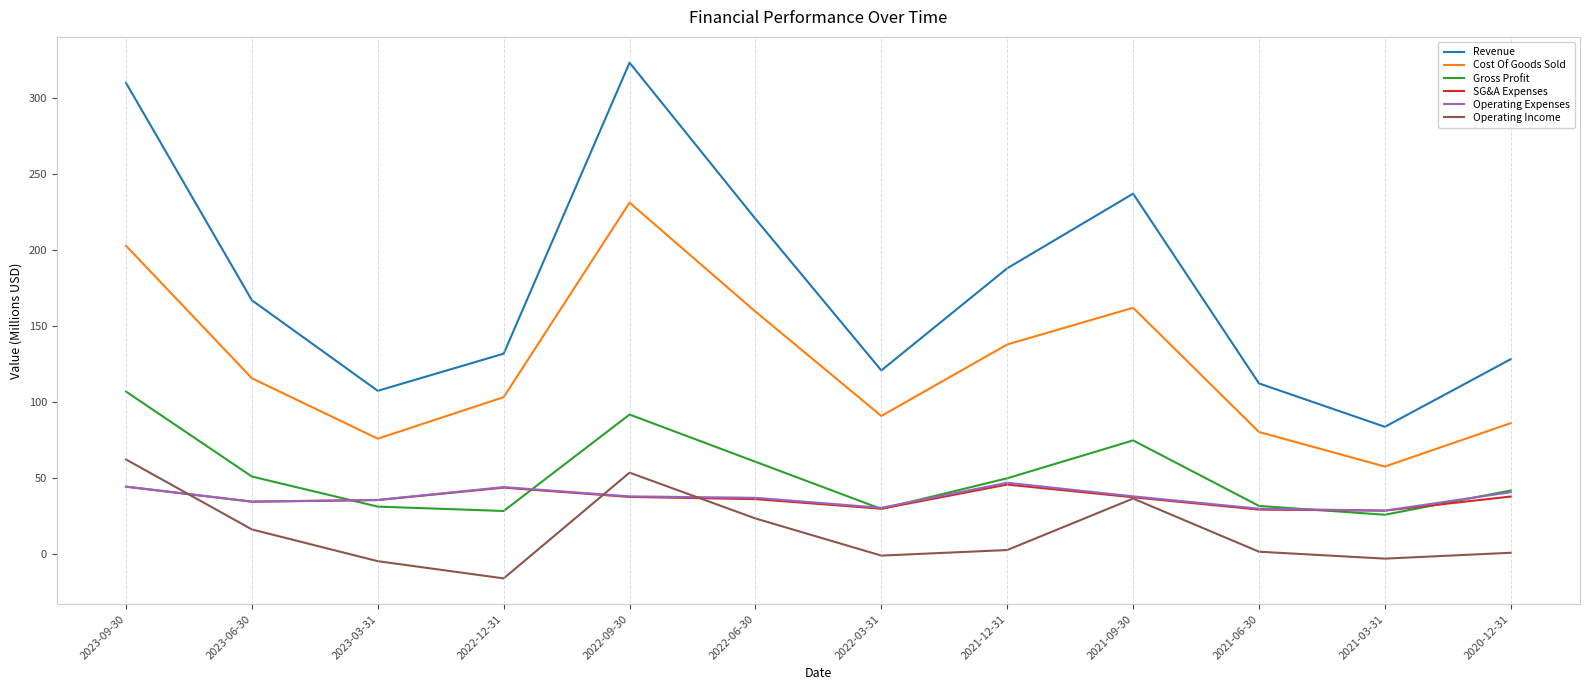

The Revenue series shows 164.9 at 2021-06-30. True or false?

False